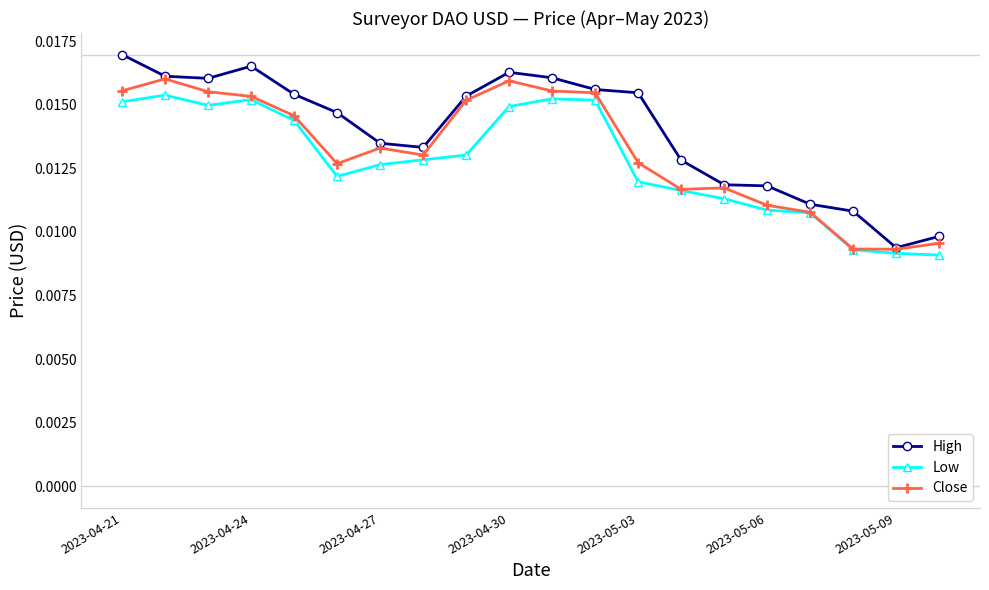

How many lines are shown in the chart?

3